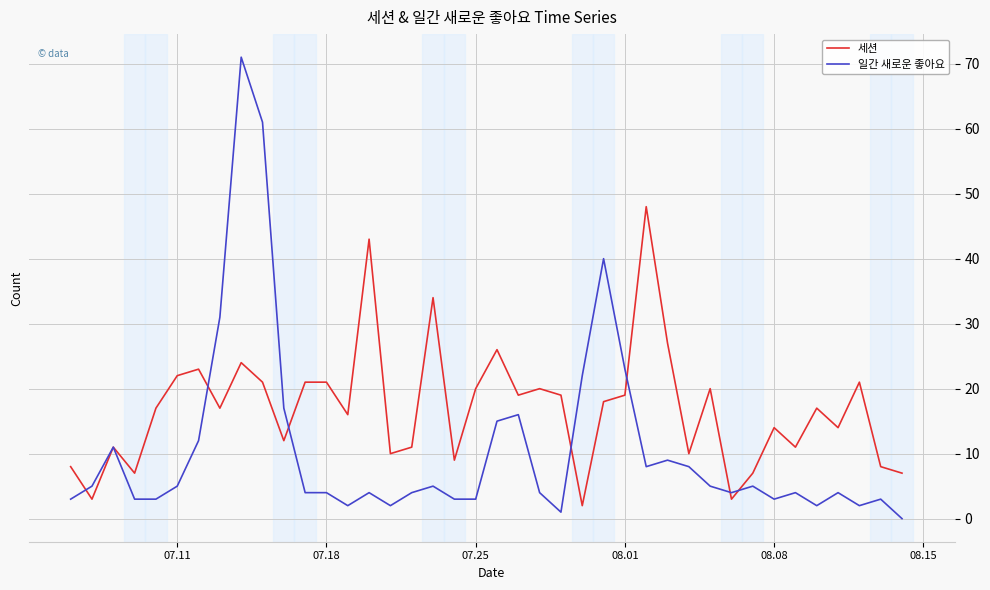

True or false: 세션 has more than 0 points higher than both neighbors.

True